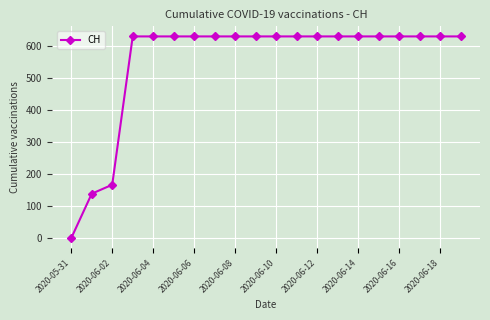

Does the chart display data point markers on the line(s)?

Yes